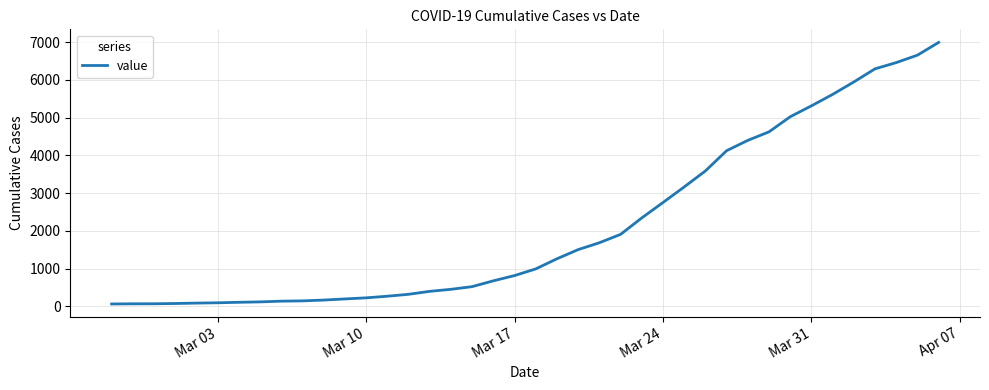

What is the maximum value shown in the chart?

6995